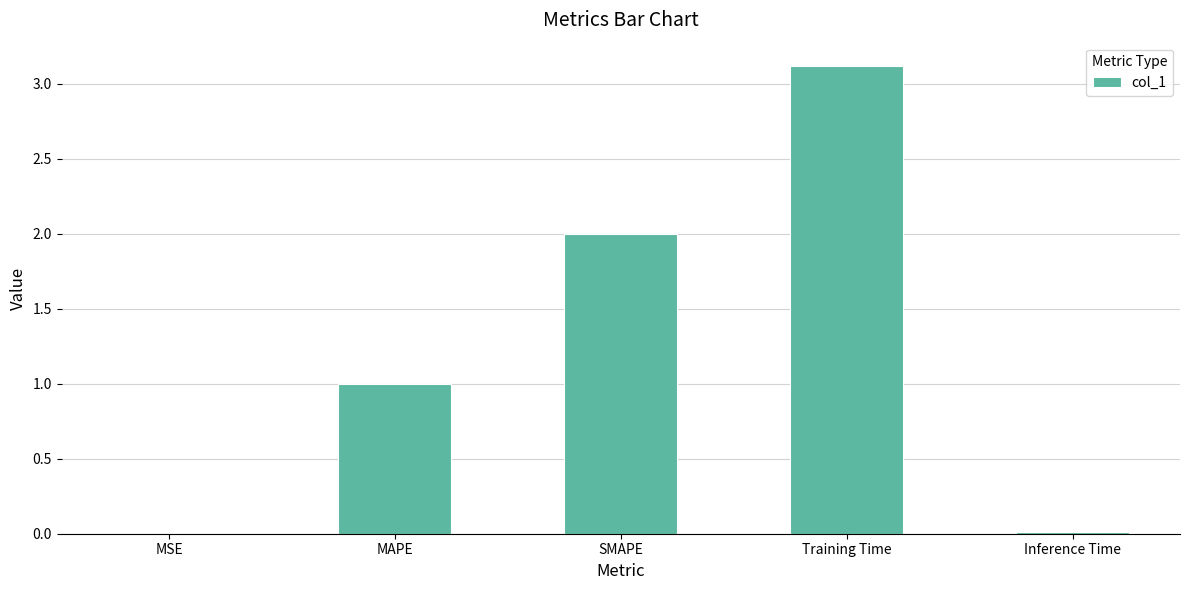

What is the ratio of the value at Training Time to the value at SMAPE?

1.6